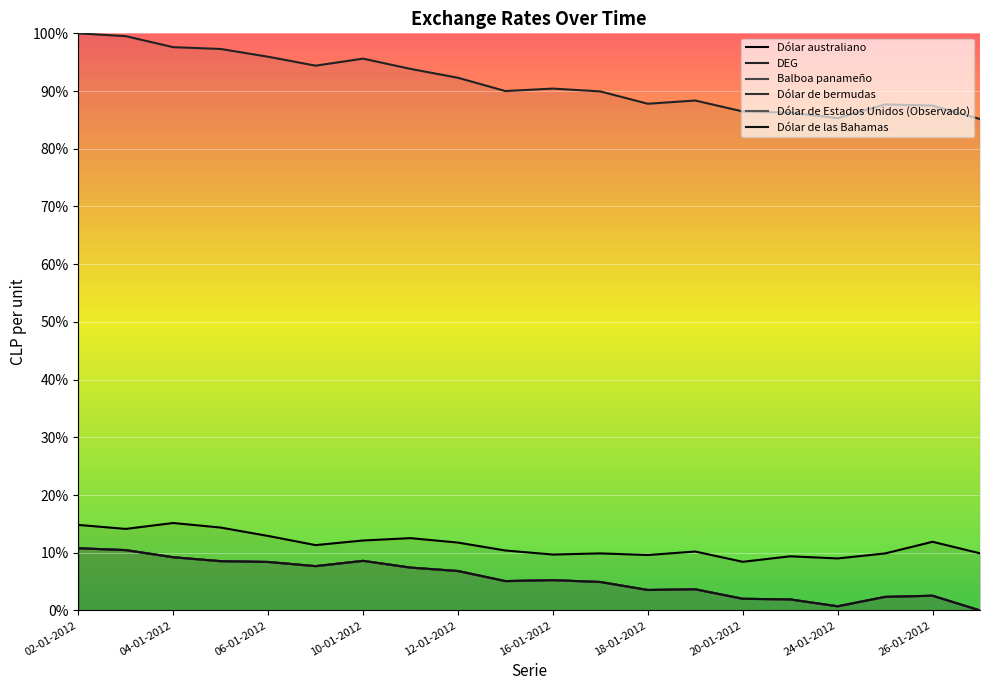

The Dólar de las Bahamas series shows 0.0 at 02-01-2012. True or false?

False